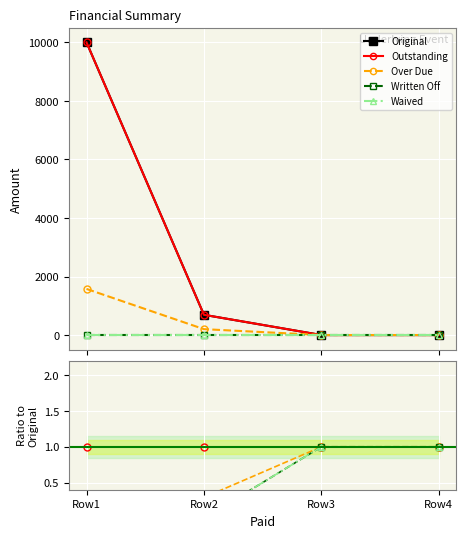

The Written Off series shows 0.5 at Row1. True or false?

False